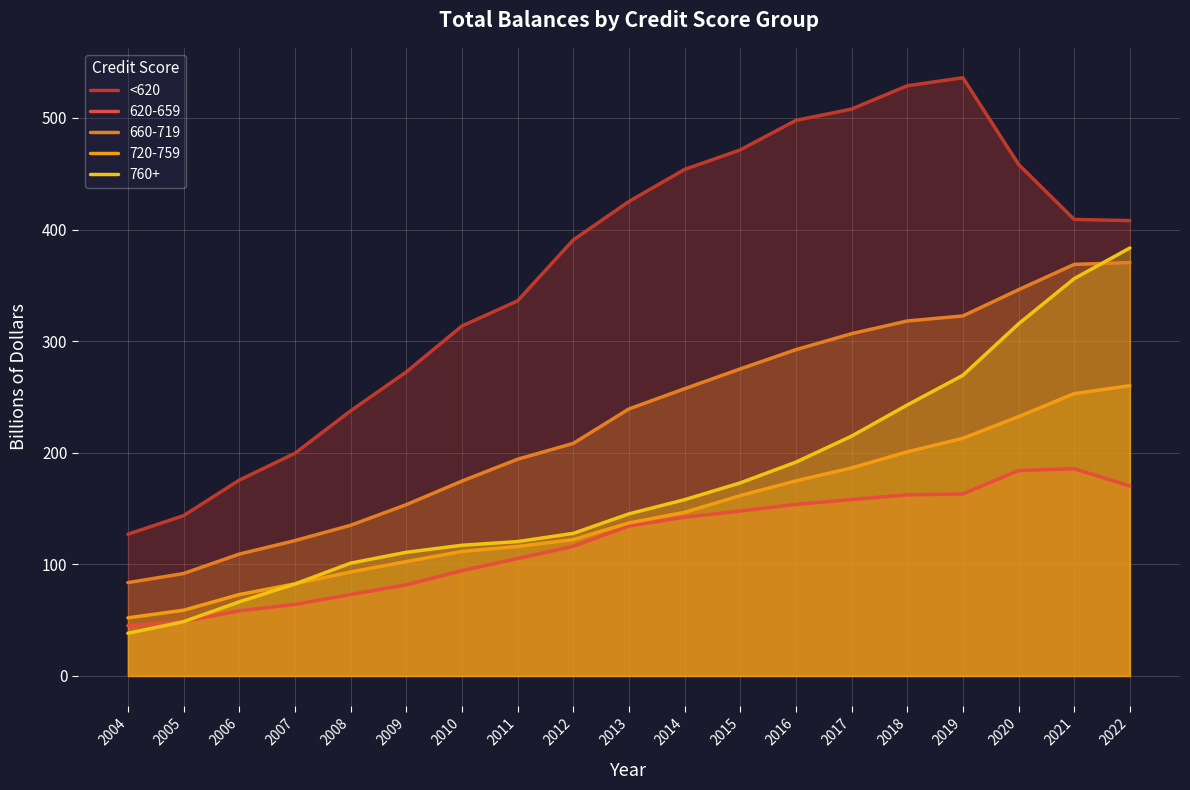

Which label corresponds to the smallest value in the chart?

2004